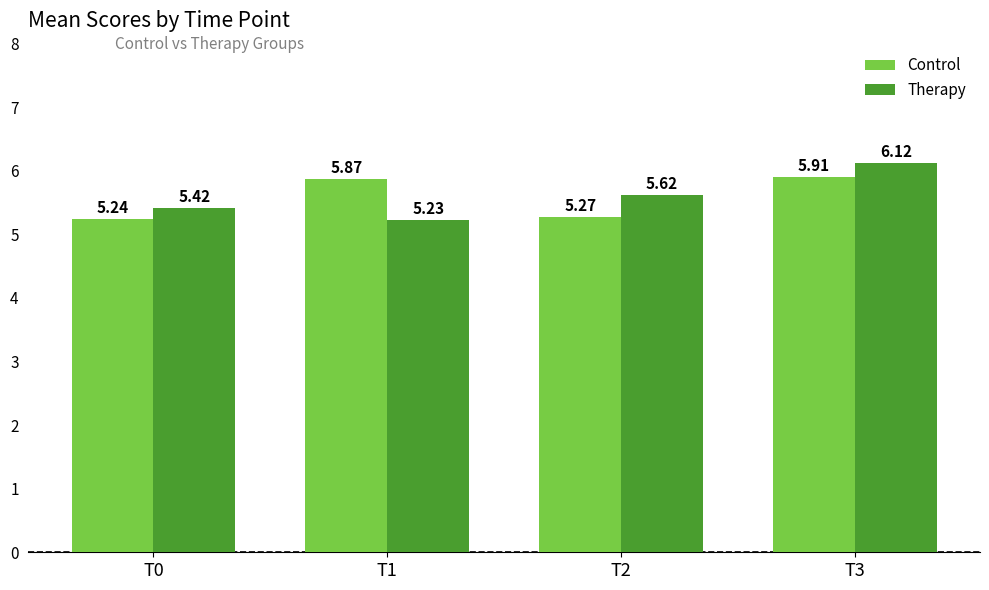

What is the total value across all series at T0?

10.7